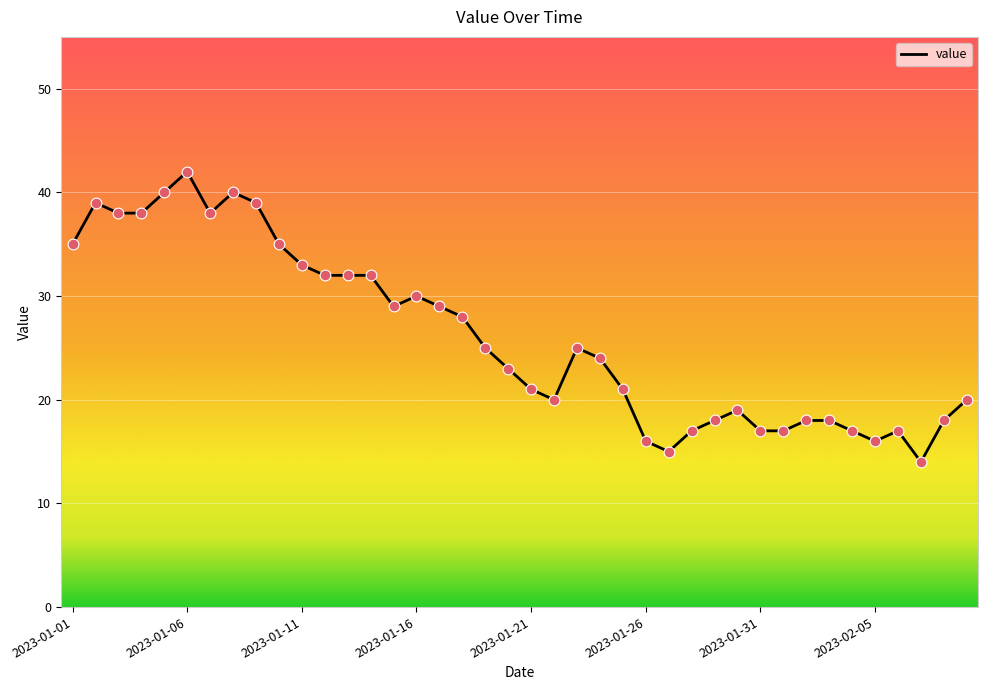

What is the minimum value shown in the chart?

14